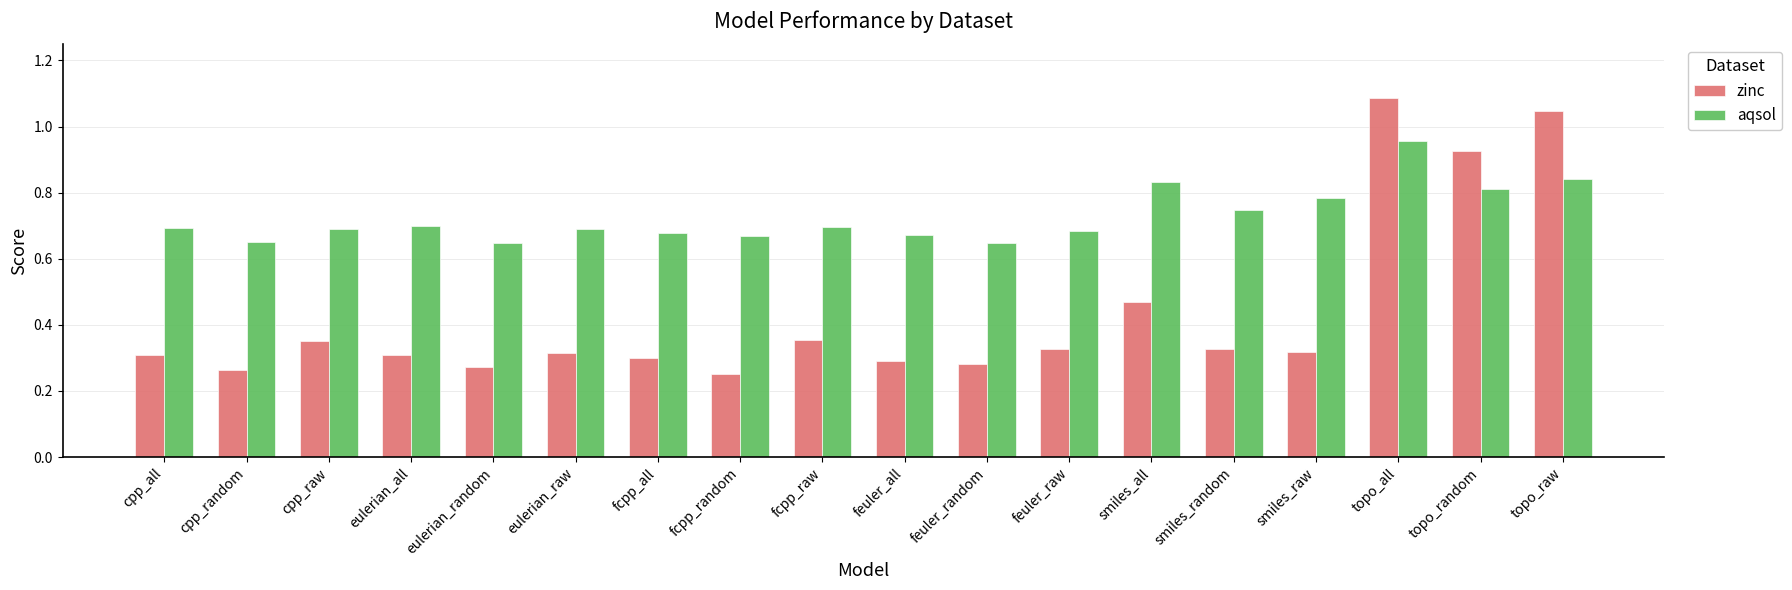

Rank the series by their maximum value, from lowest to highest.

aqsol, zinc